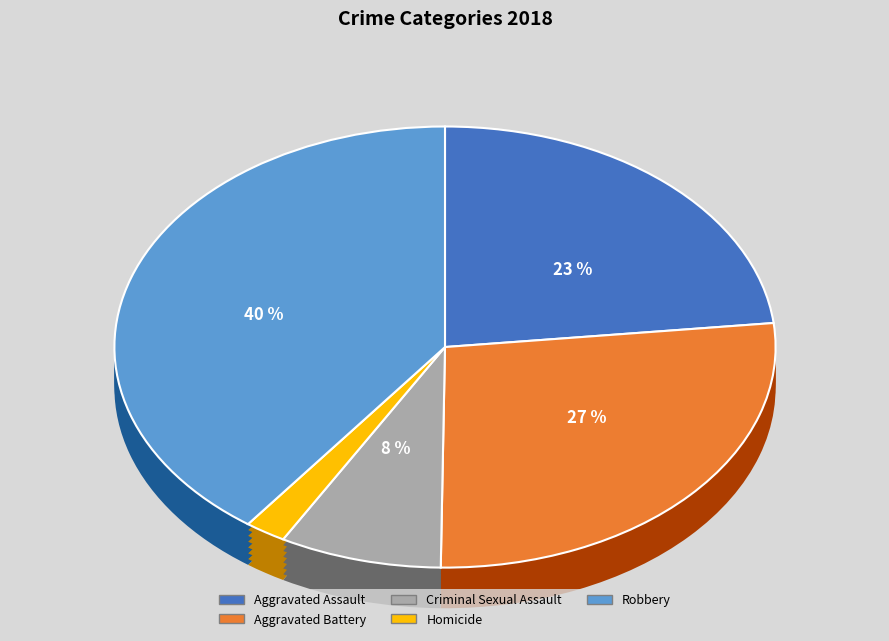

Count the number of slices in the pie.

5